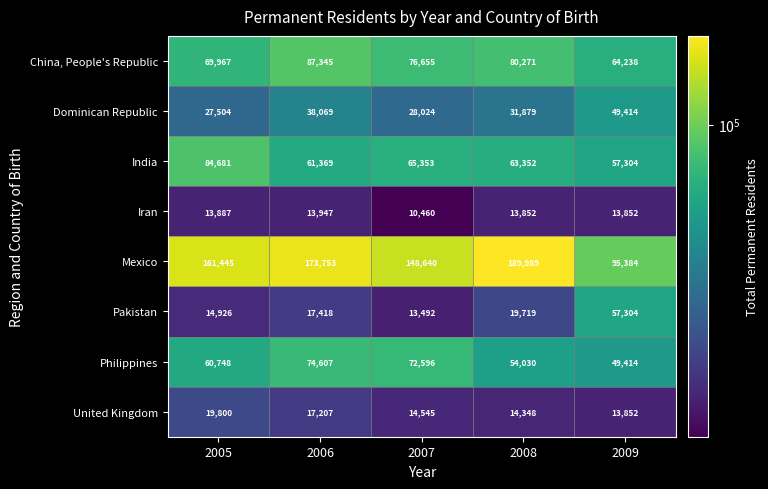

Rank the series at 2005 from highest to lowest value.

Mexico, India, China, People's Republic, Philippines, Dominican Republic, United Kingdom, Pakistan, Iran